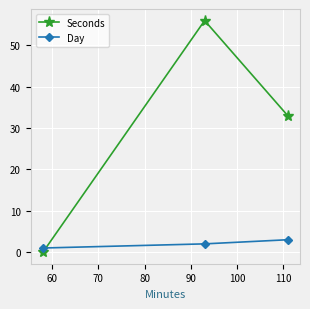

What is the maximum value shown in the chart?

56